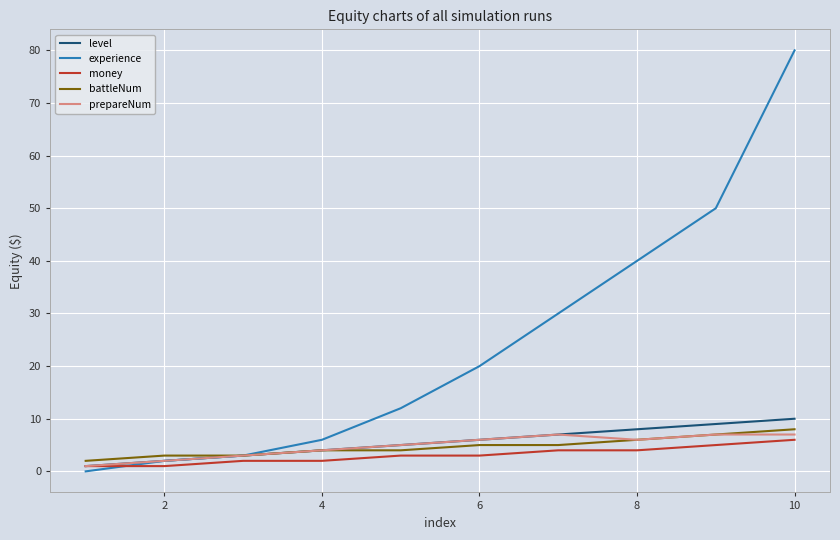

Which series has the largest total across all categories?

experience